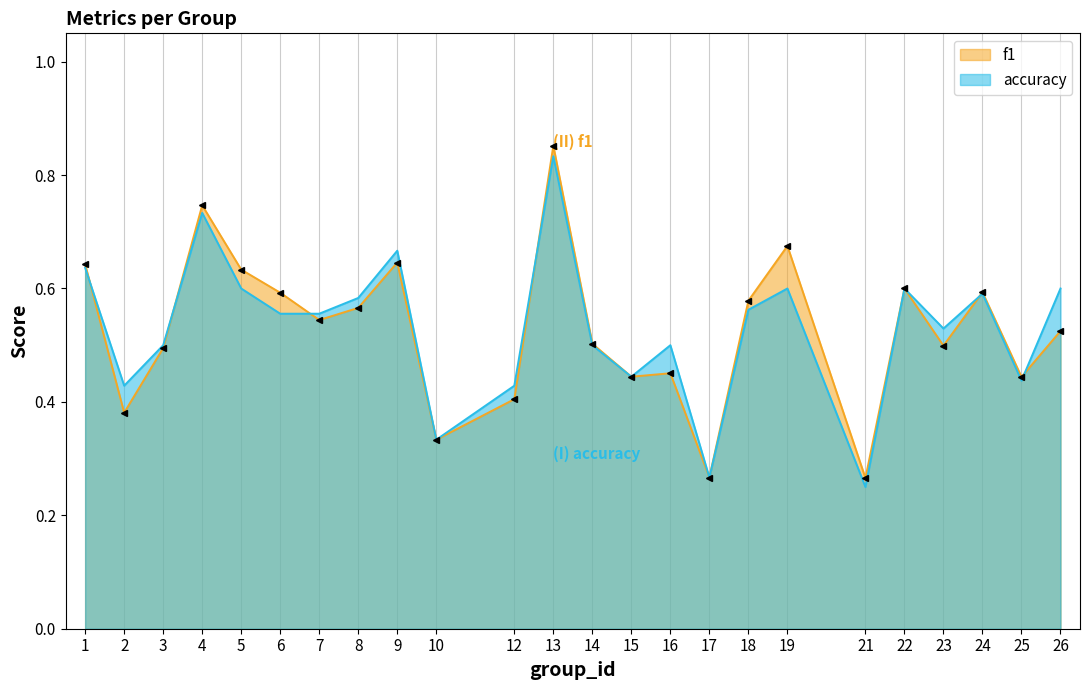

What is the difference between the maximum and second lowest values in the f1 series?

0.6